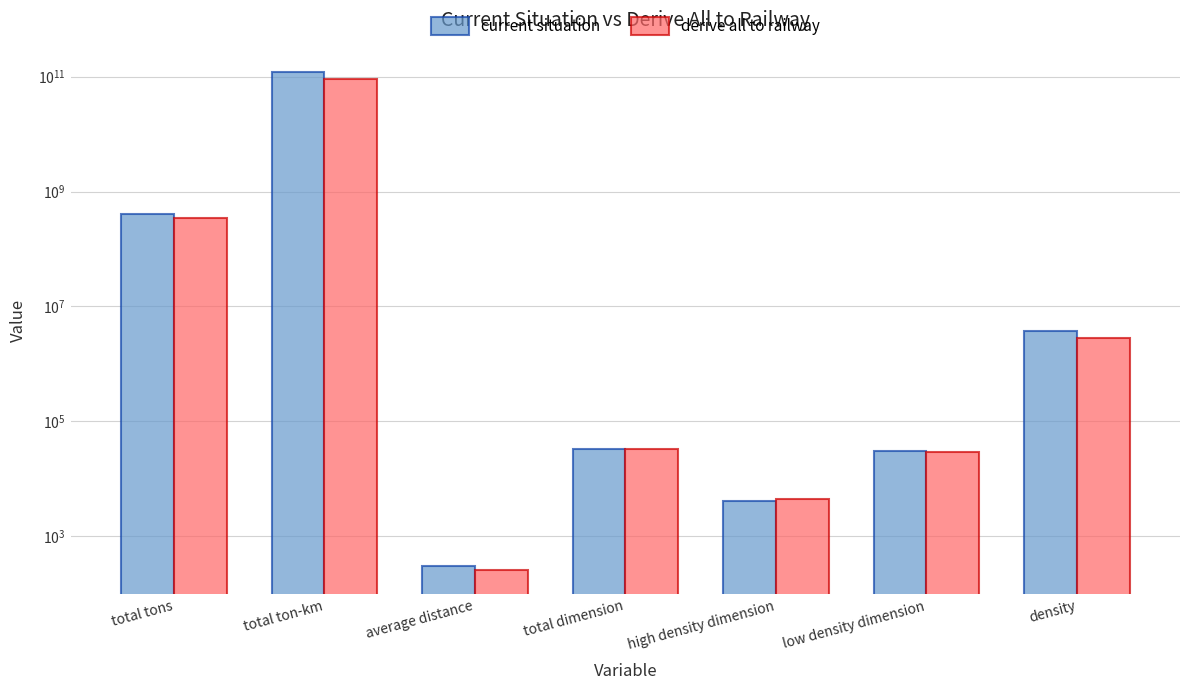

At how many categories does at least one series exceed 77121973364?

1